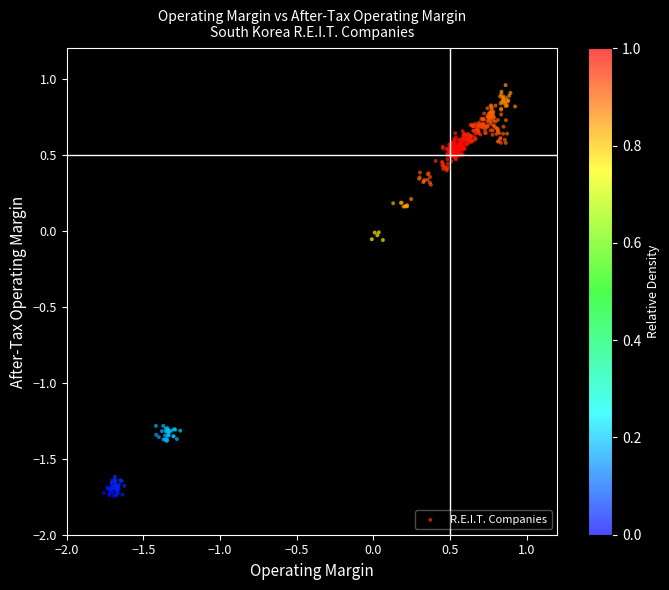

What is the range of X values (max minus min)?

2.7